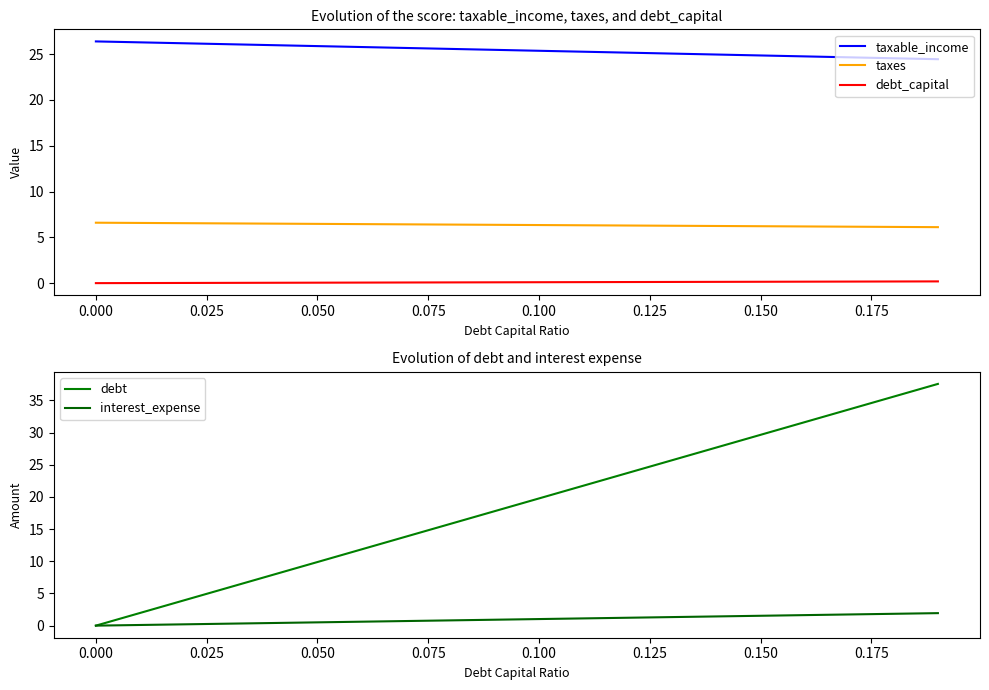

How many data points does each series have?

20